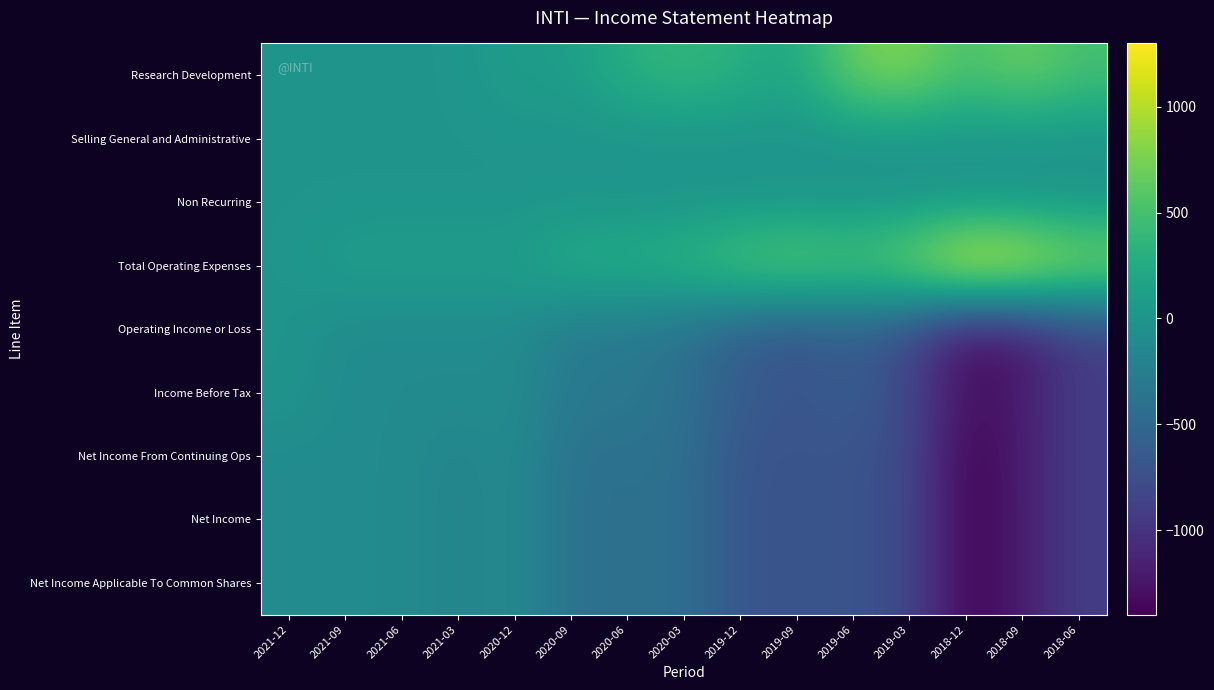

Rank the series at 2018-06 from highest to lowest value.

Total Operating Expenses, Research Development, Selling General and Administrative, Non Recurring, Operating Income or Loss, Income Before Tax, Net Income From Continuing Ops, Net Income, Net Income Applicable To Common Shares